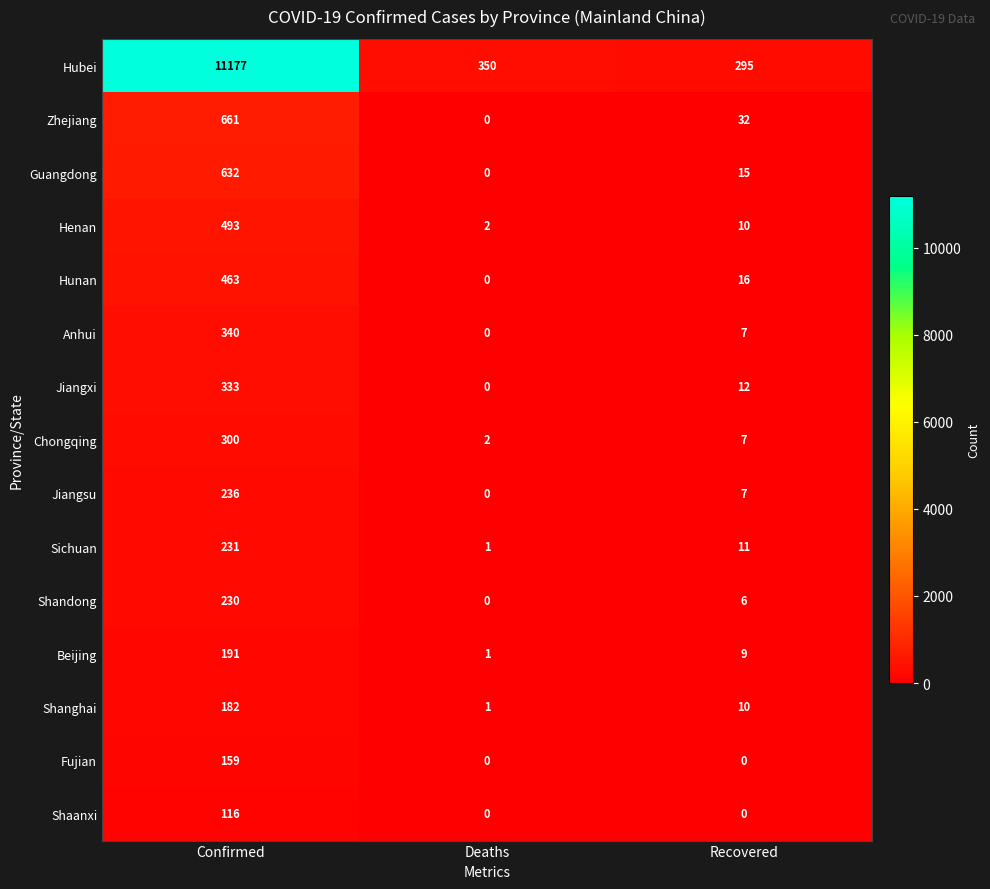

What is the maximum value shown in the chart?

11177